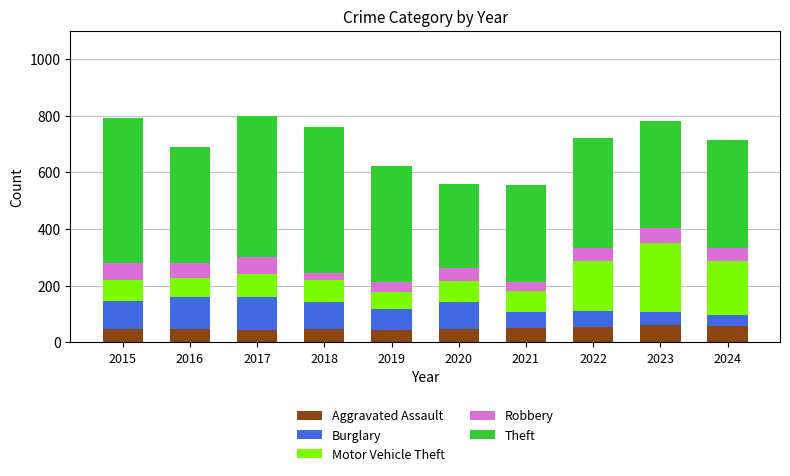

What is the lowest value of the Aggravated Assault series?

44